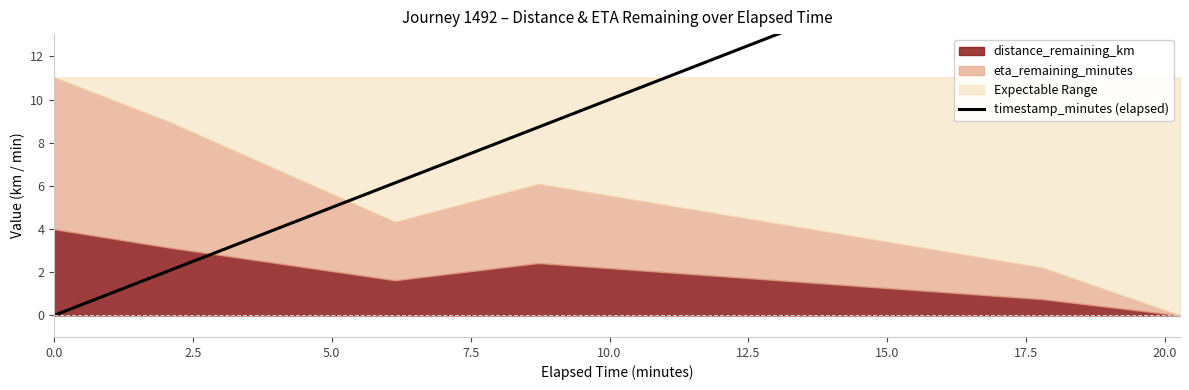

True or false: the data has more than 2 interior local peaks.

False